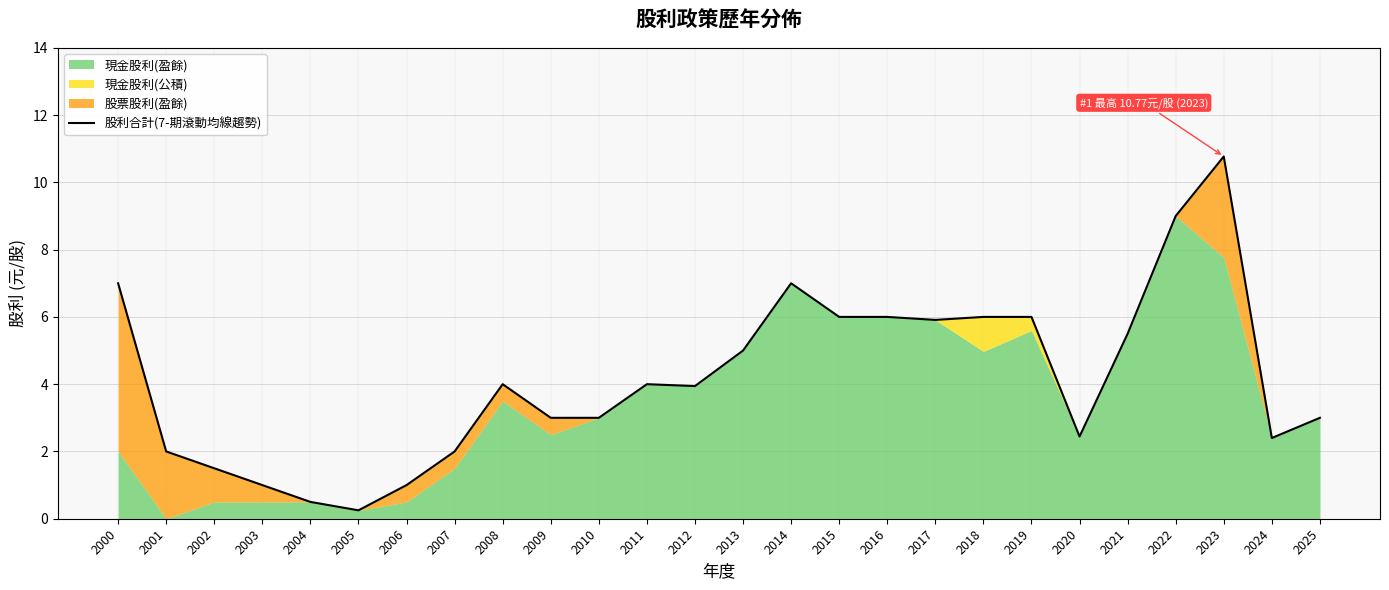

At which label does the data first exceed 4?

2000